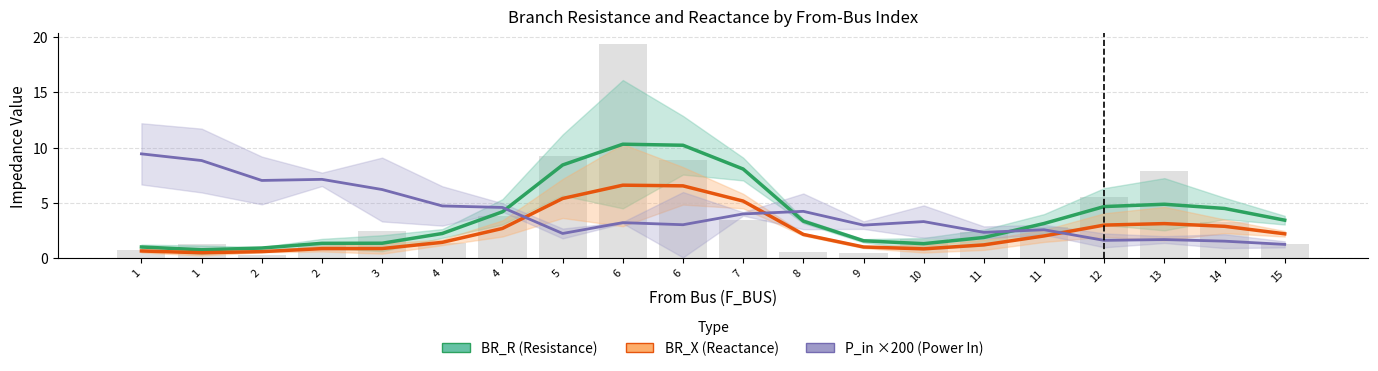

What are all the series names shown in the legend?

BR_R (Resistance), BR_X (Reactance), P_in ×200 (Power In)